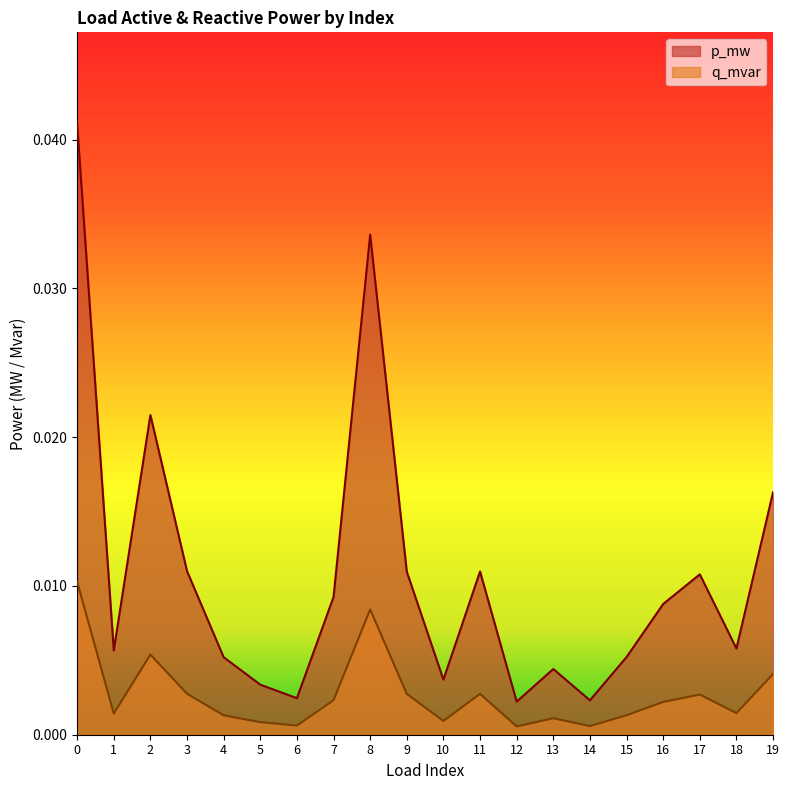

Rank the series at 14 from lowest to highest value.

q_mvar, p_mw